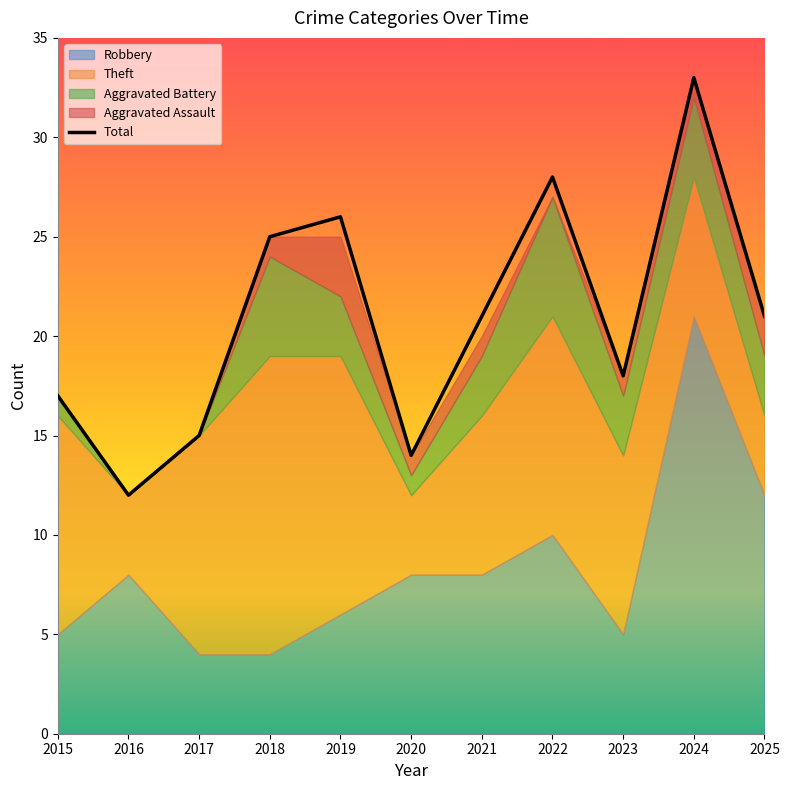

The value at 2015 is 9. True or false?

False